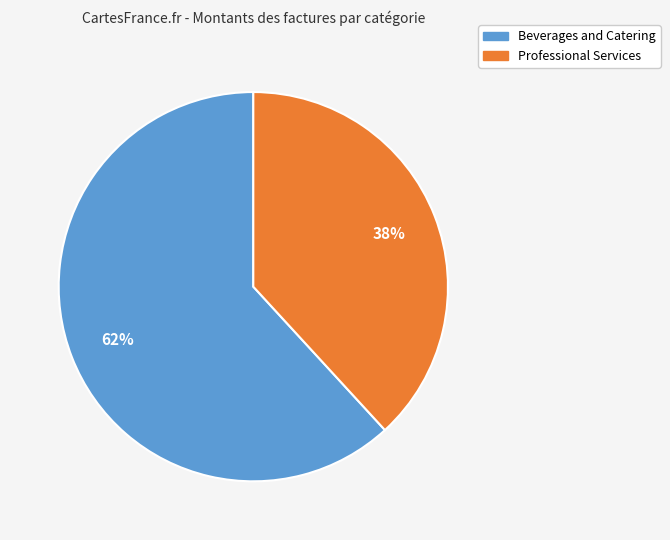

True or false: Professional Services accounts for 48% of the total.

False